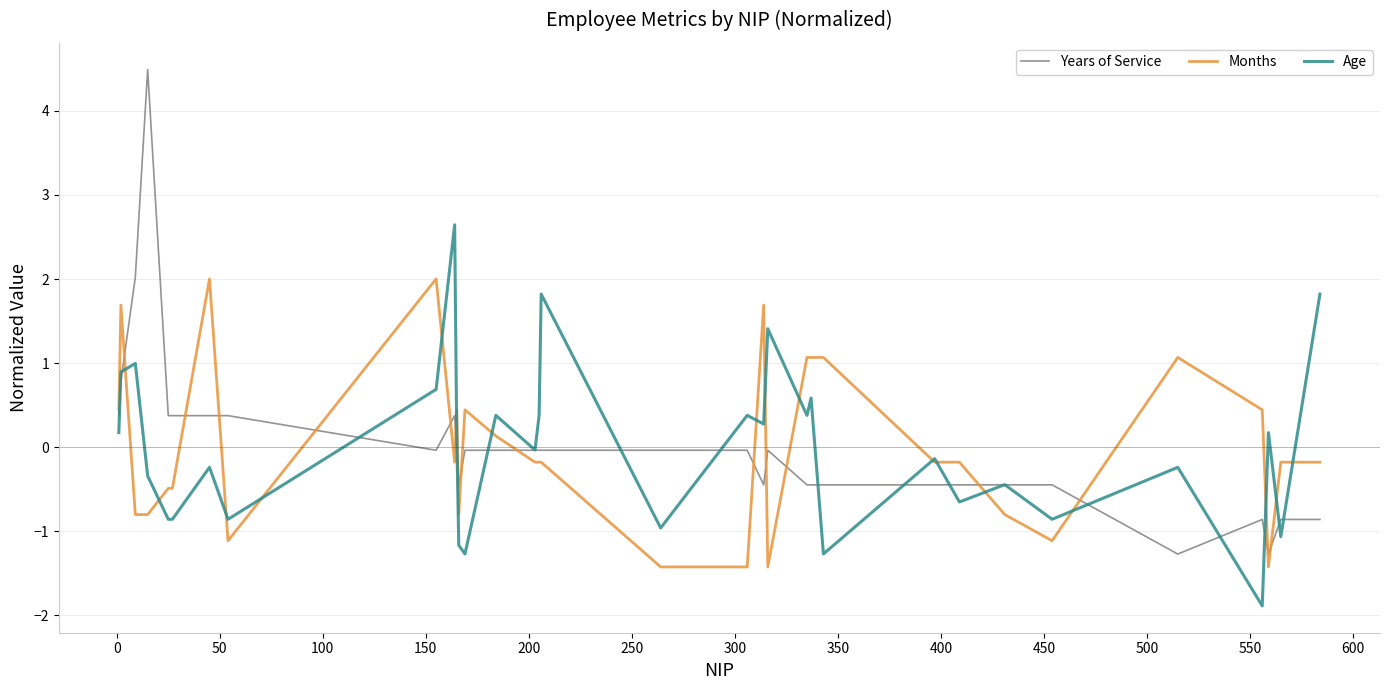

How many intersections are there between Years of Service and Age?

17